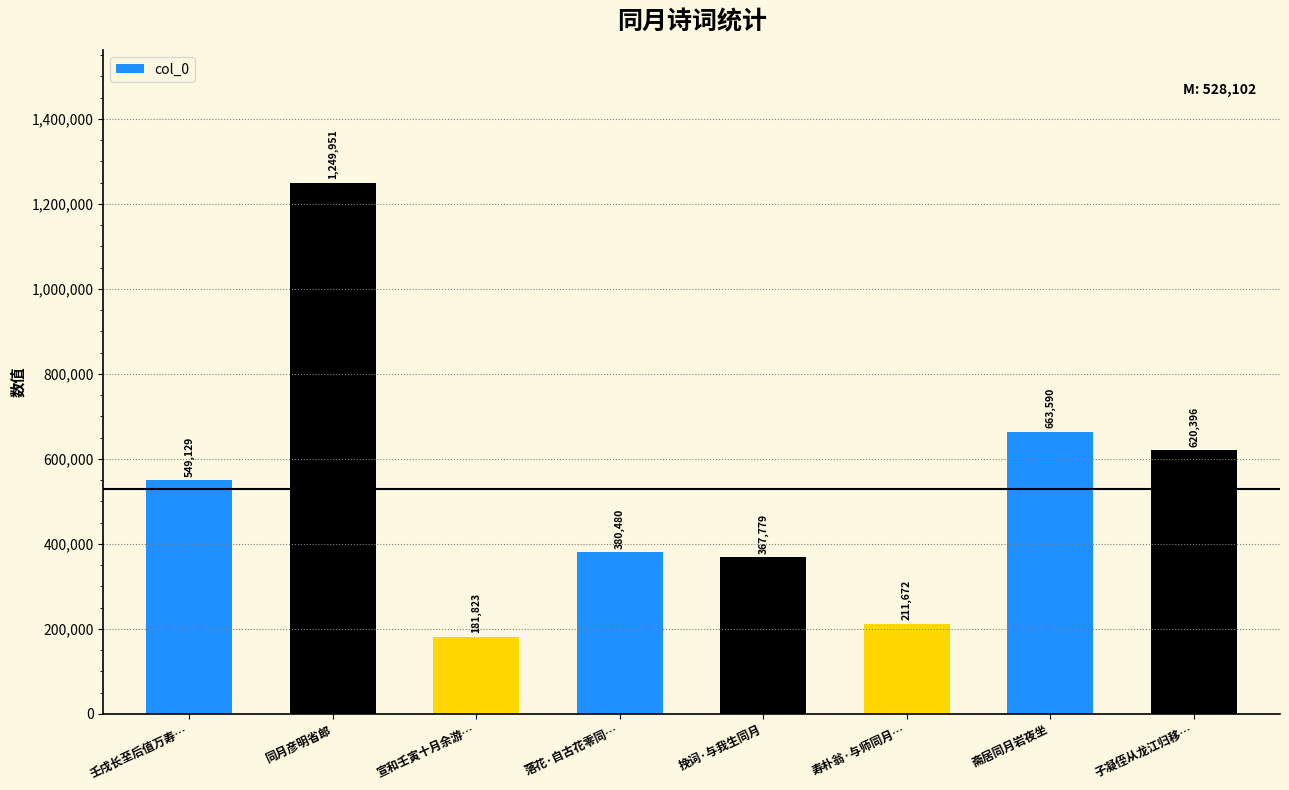

True or false: the data shows 206824 at 落花·自古花零同….

False